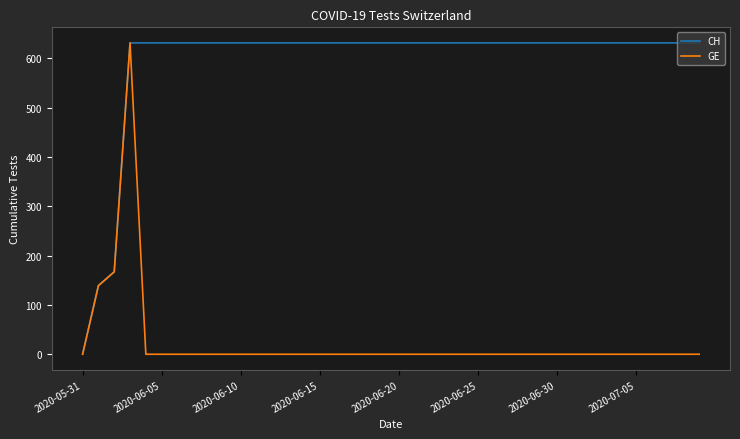

Rank the series by their average value, from lowest to highest.

GE, CH